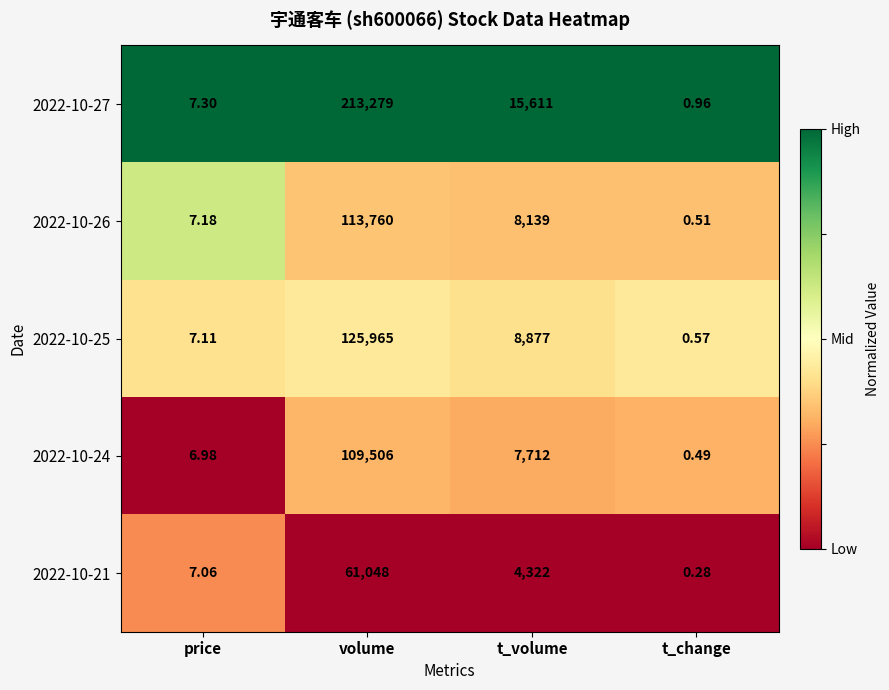

Rank the series by their maximum value, from highest to lowest.

2022-10-27, 2022-10-25, 2022-10-26, 2022-10-24, 2022-10-21